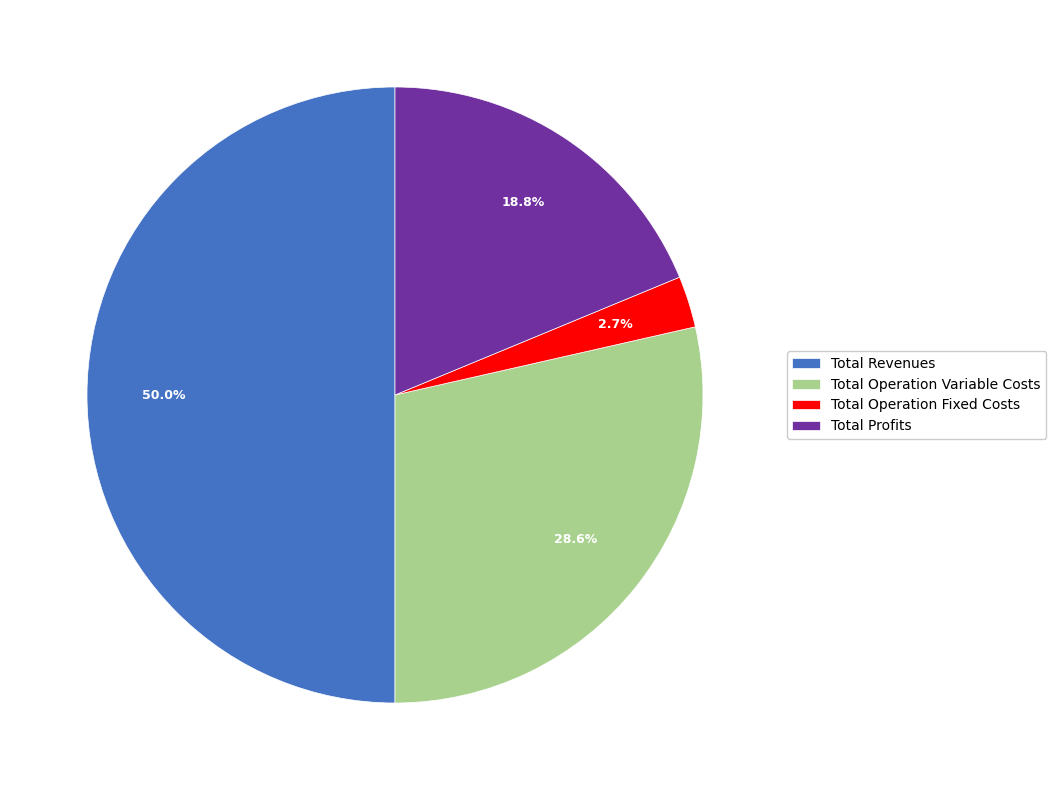

To the nearest percent, what is the difference between the largest and smallest slice percentages?

47%